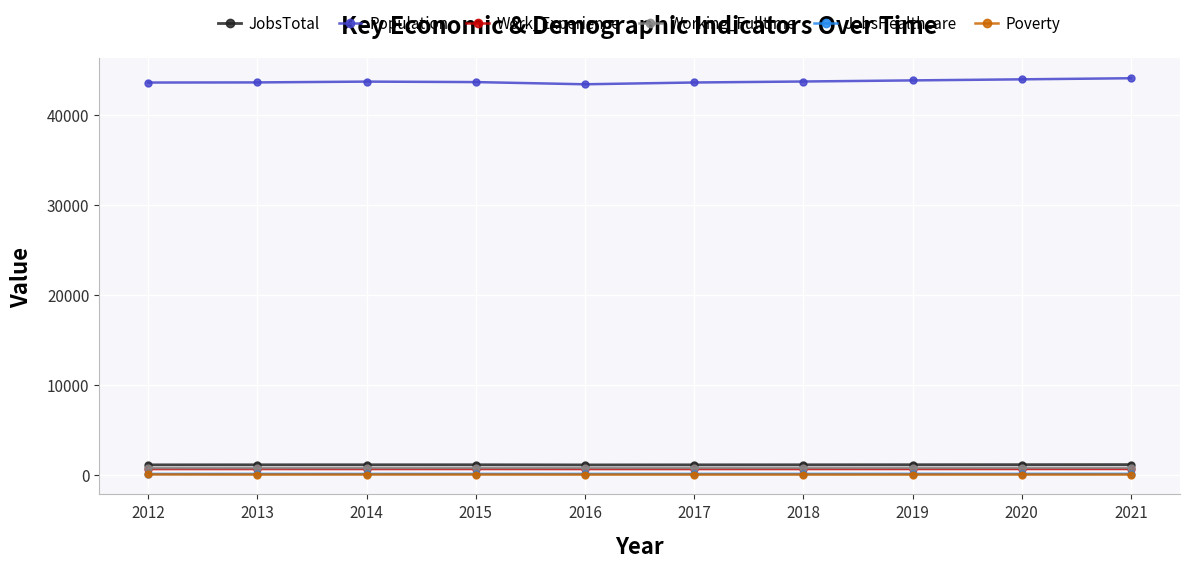

At how many categories does at least one series exceed 37311?

10